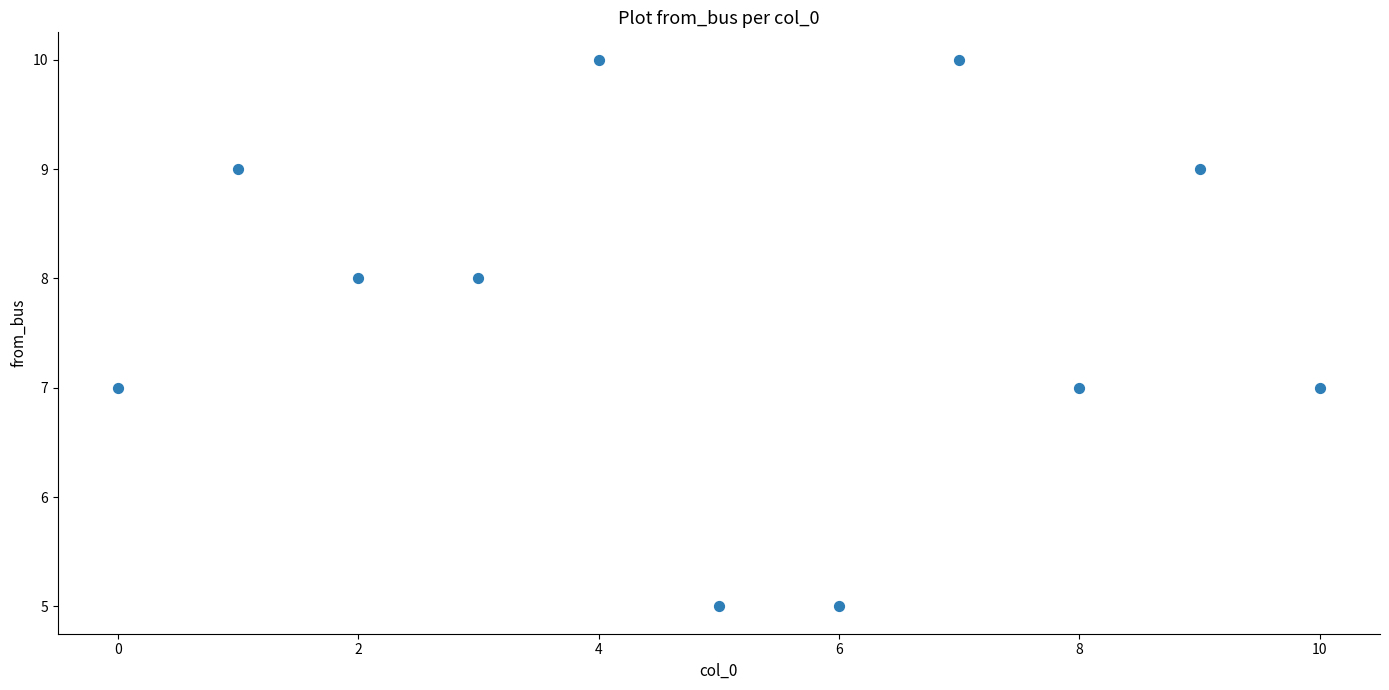

What is the average Y value?

8